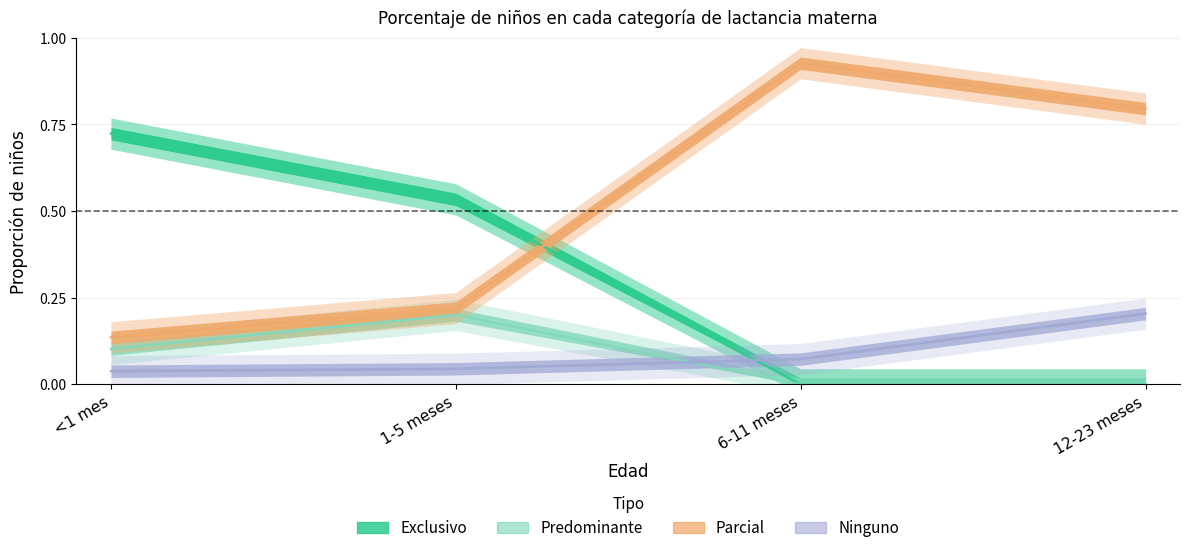

Where is Predominante nearest to the value 0?

6-11 meses